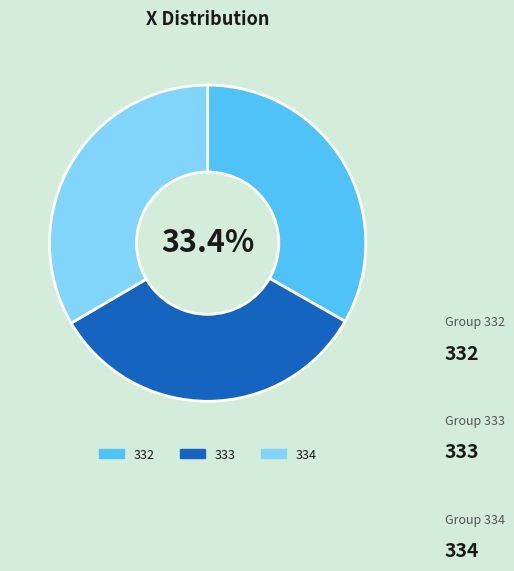

Which category has the biggest portion of the pie?

334